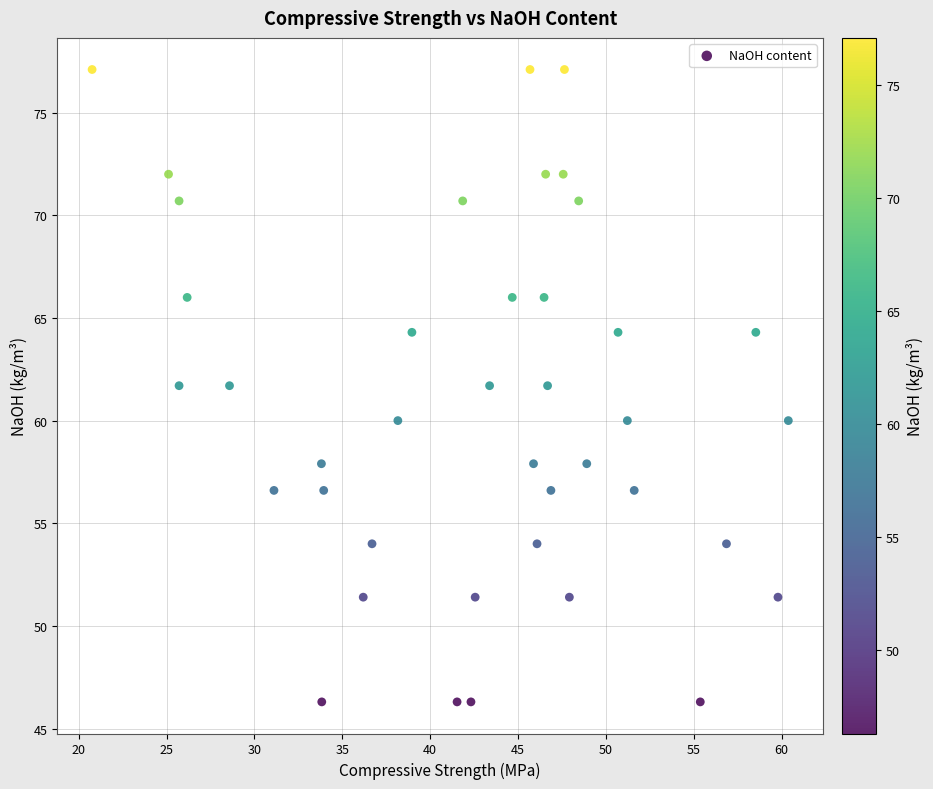

What is the range of X values (max minus min)?

39.6